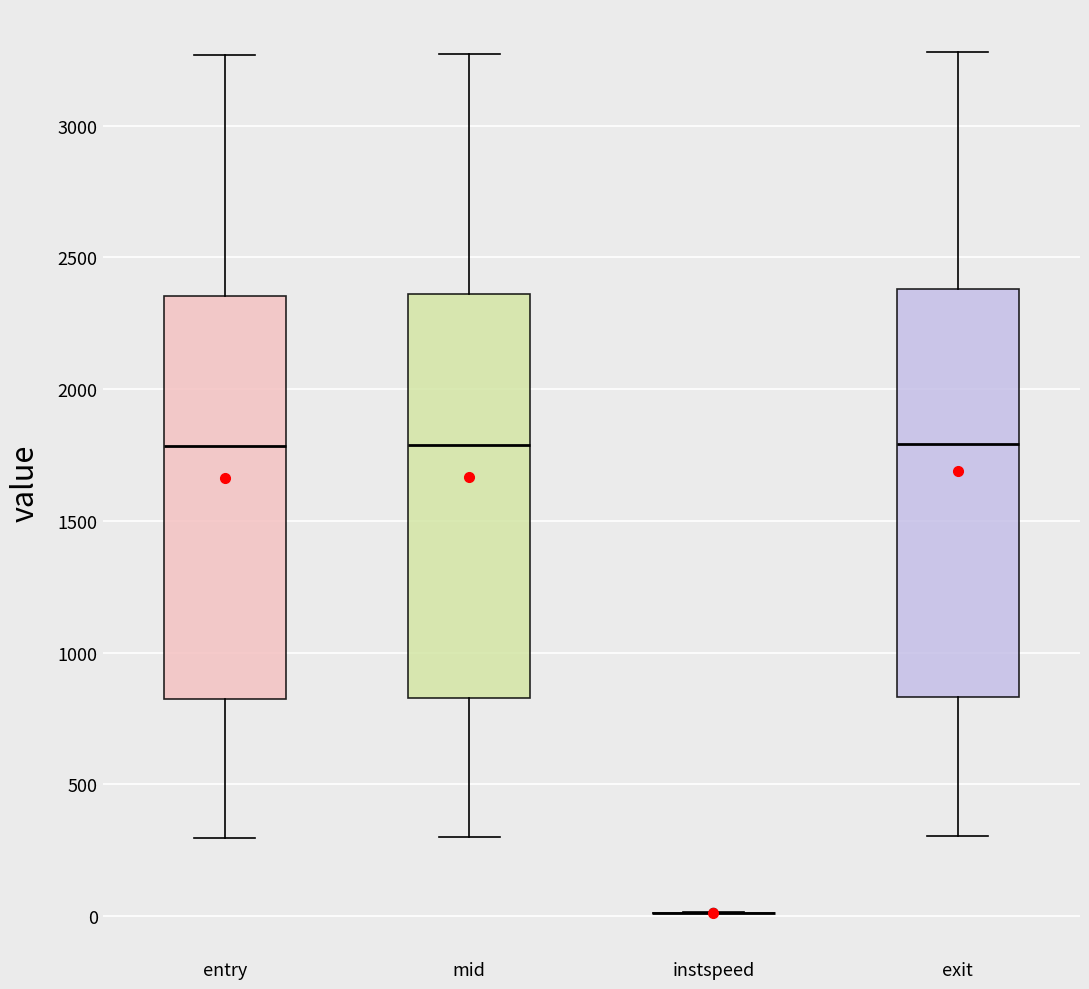

Reading left to right, transcribe this box plot: for each box, give where its median line is, the range the box spans, and where its two whiskers end, as read against the y-axis. The values are not printed on the chart, so give them approximately, as read against the axis.

entry: median 1800, box 800 to 2350, whiskers 300 to 3250
mid: median 1800, box 850 to 2350, whiskers 300 to 3250
instspeed: box collapsed to a line at 0, whiskers 0 to 0
exit: median 1800, box 850 to 2400, whiskers 300 to 3300